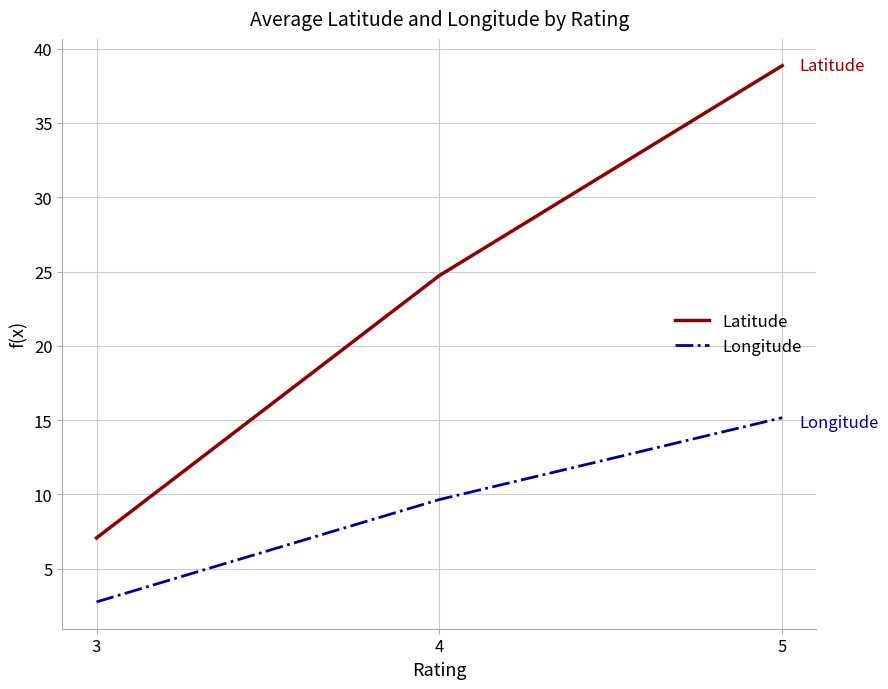

Reading left to right, what are all the values shown in this chart?

Latitude: 3=7.1	4=24.7	5=38.9
Longitude: 3=2.8	4=9.6	5=15.2